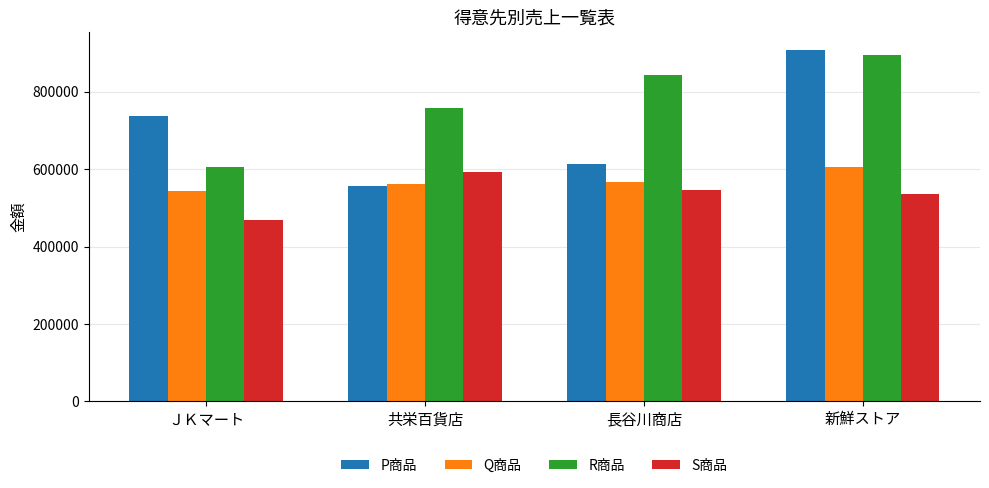

What is the label of the 1st bar from the right?

新鮮ストア